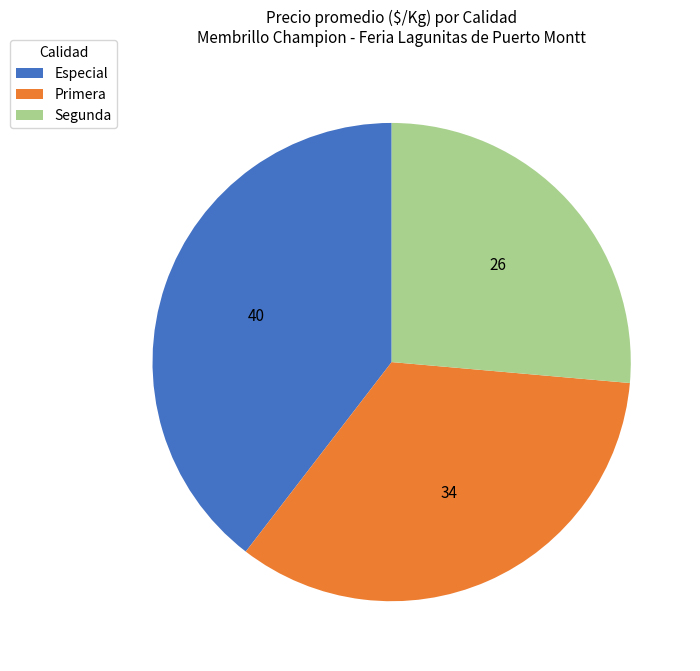

What is the largest slice in the pie chart?

Especial